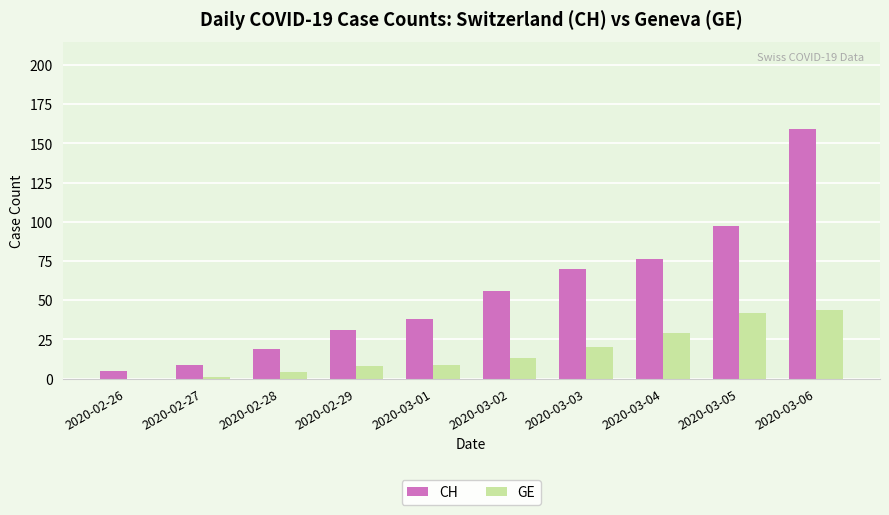

What is the sum of all CH values?

560